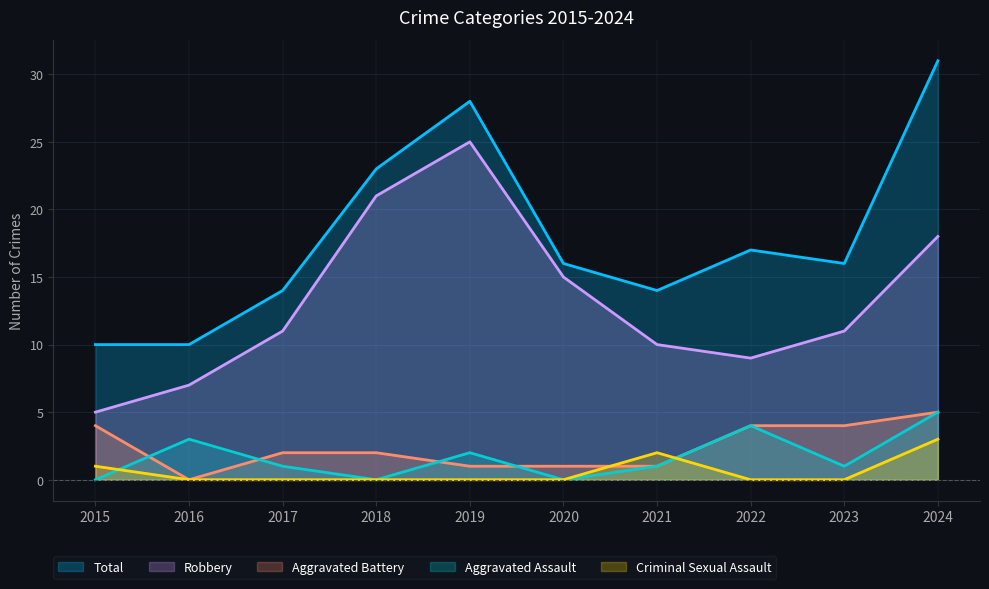

At how many categories does at least one series exceed 12?

8